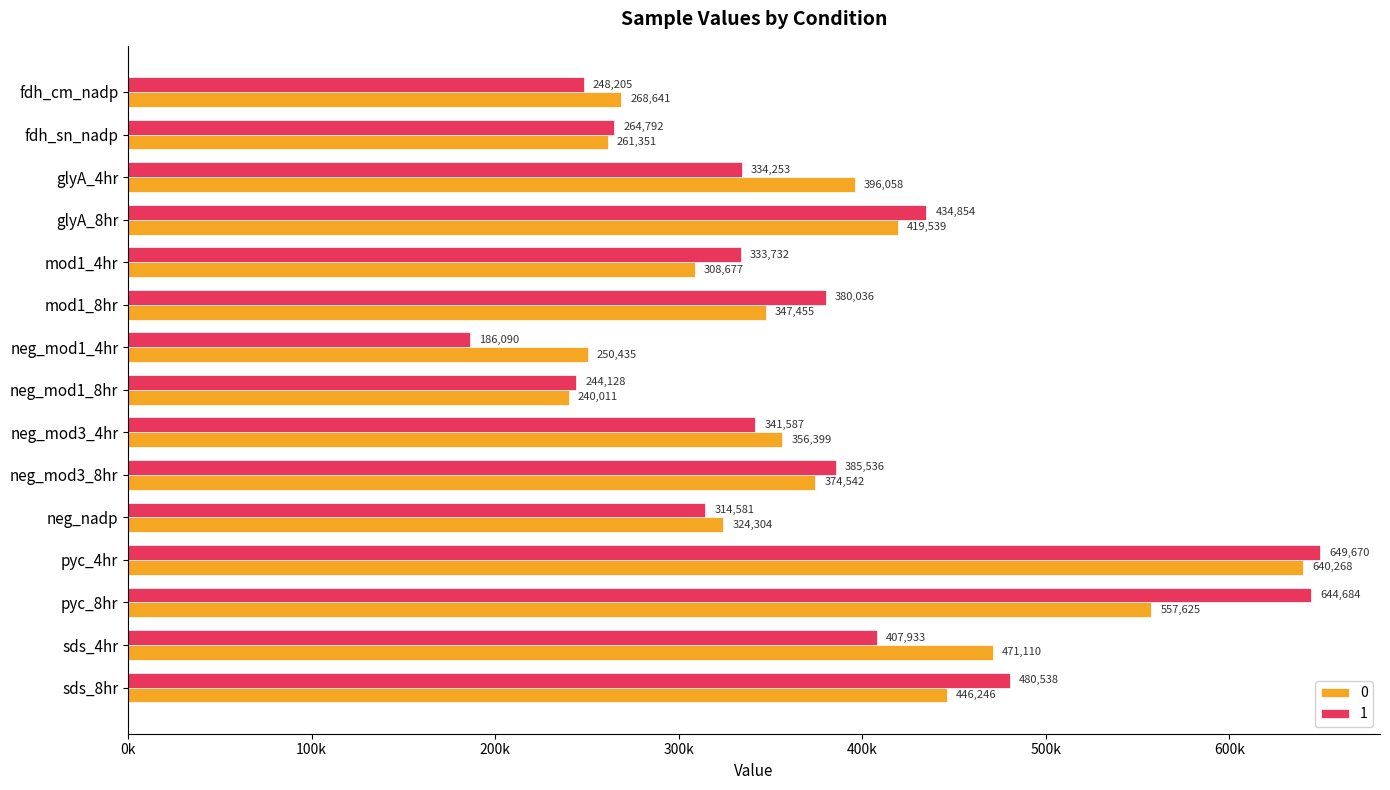

At which label does 0 reach its peak?

pyc_4hr